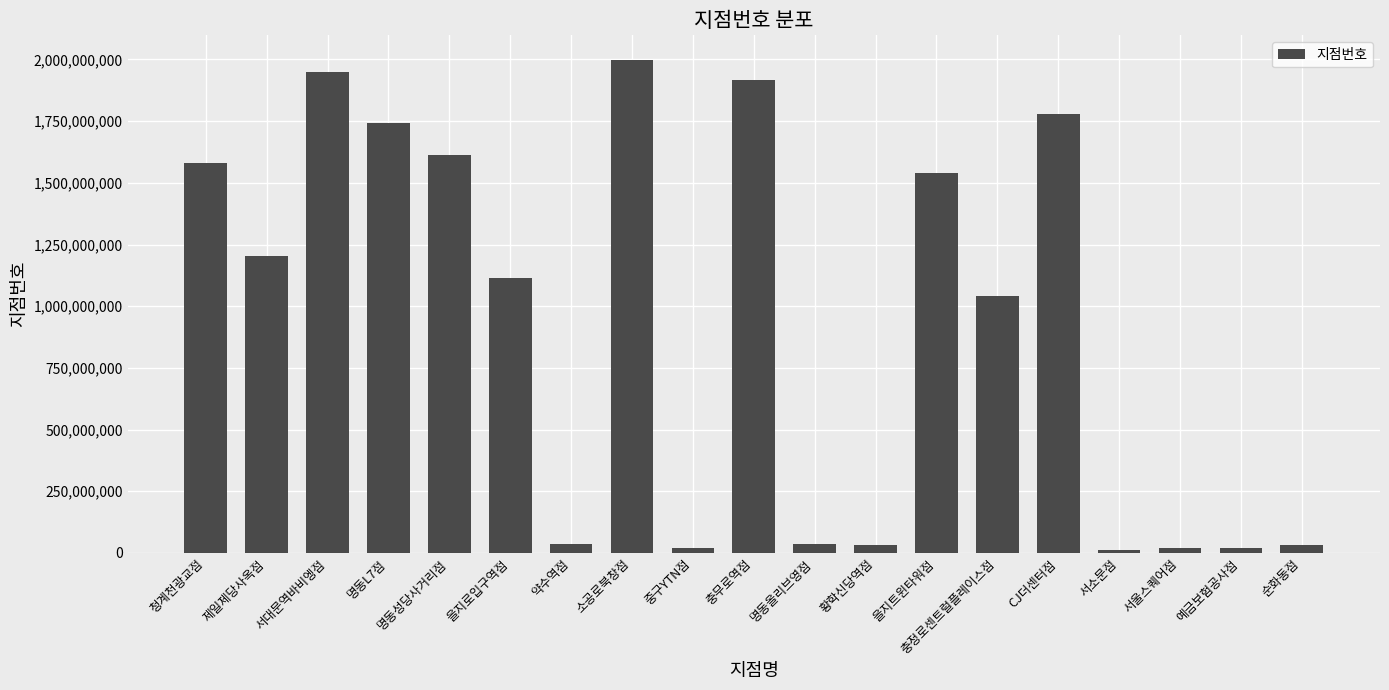

What position from the left is 을지트윈타워점?

13